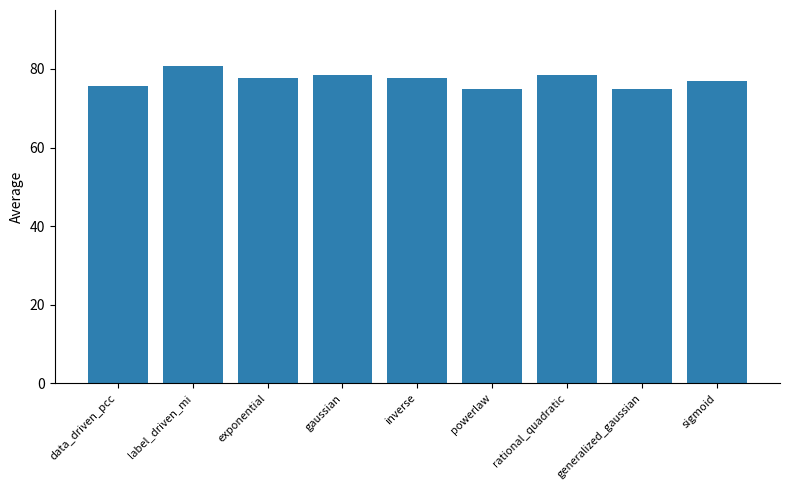

Is it true that the value at sigmoid is 125.4?

False